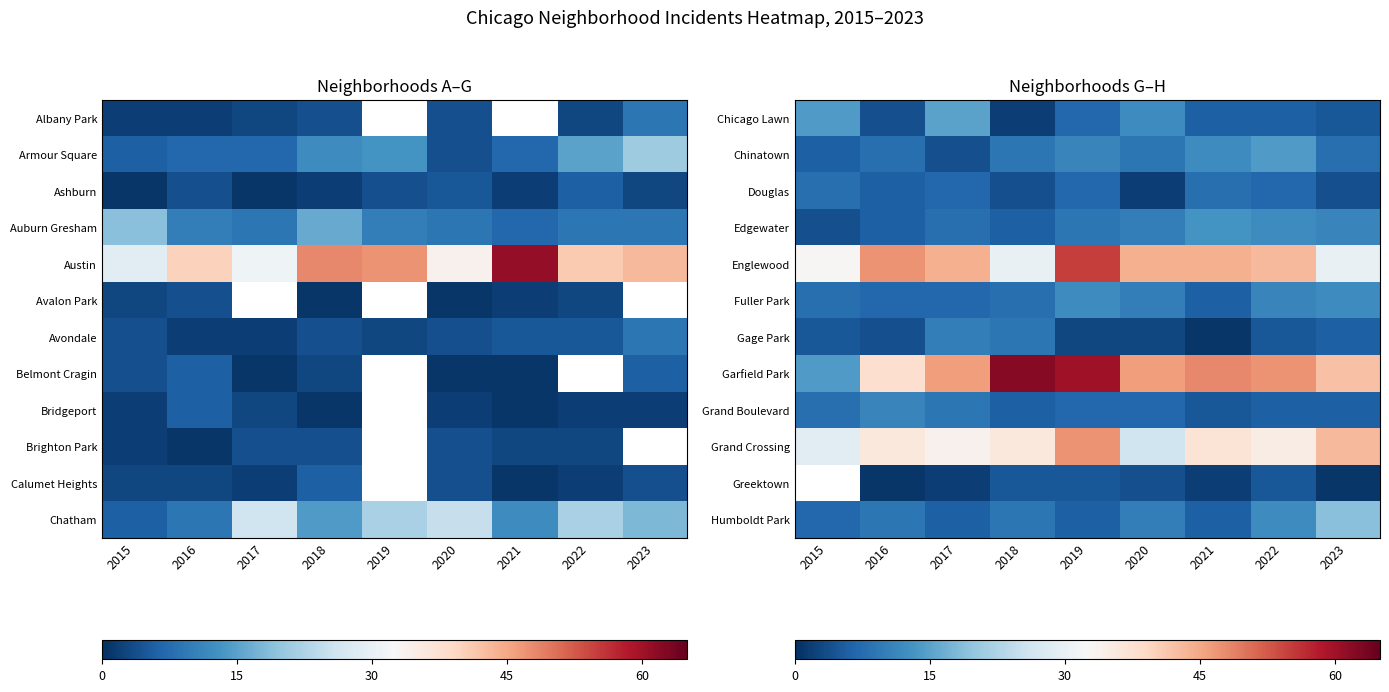

What is the difference between the maximum and second lowest values in the Chinatown series?

8.0